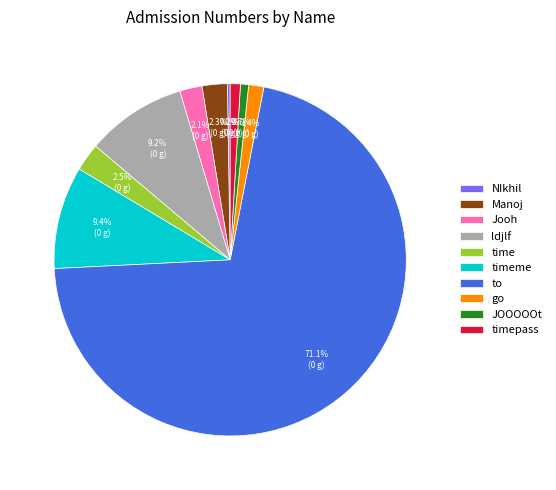

To the nearest percent, what is the difference between the Jooh and JOOOOOt slice percentages?

1%